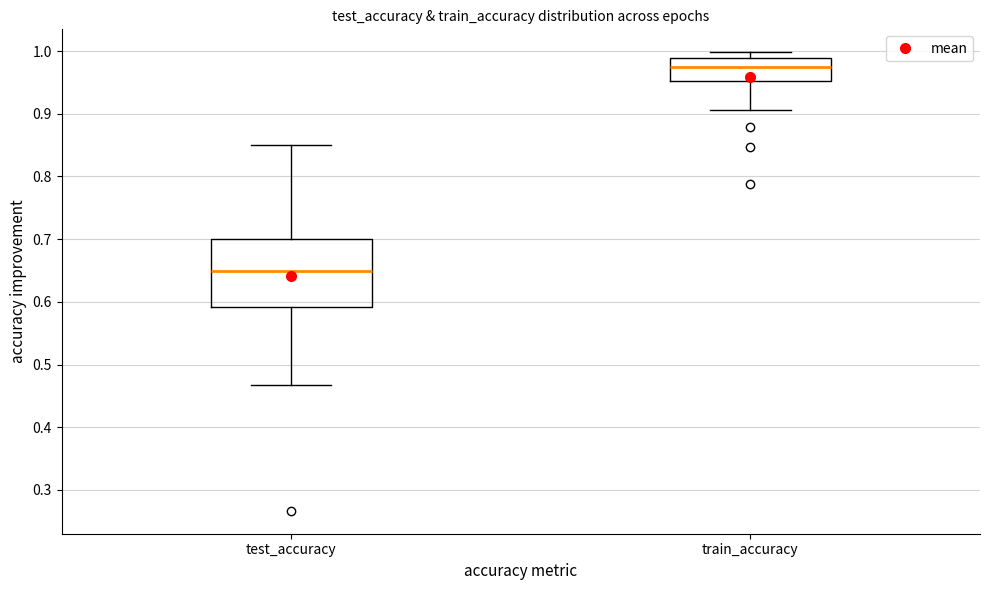

Where is the lower edge of the box for train_accuracy on the y-axis? The values are not printed on the chart, so give them approximately, as read against the axis.

0.95